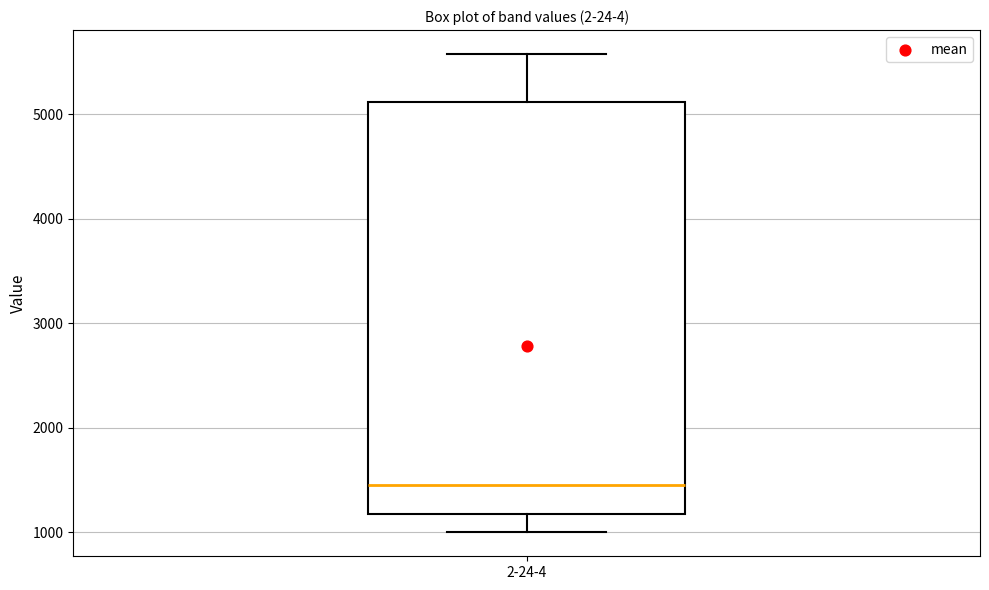

Read this box plot against the y-axis: the position of the median line, the range covered by the box, and the ends of both whiskers. The values are not printed on the chart, so give them approximately, as read against the axis.

median 1500, box 1200 to 5100, whiskers 1000 to 5600